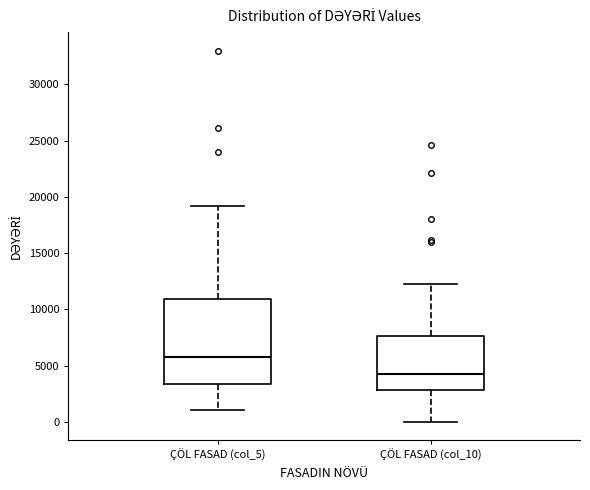

Which box has the highest median line?

ÇÖL FASAD (col_5)